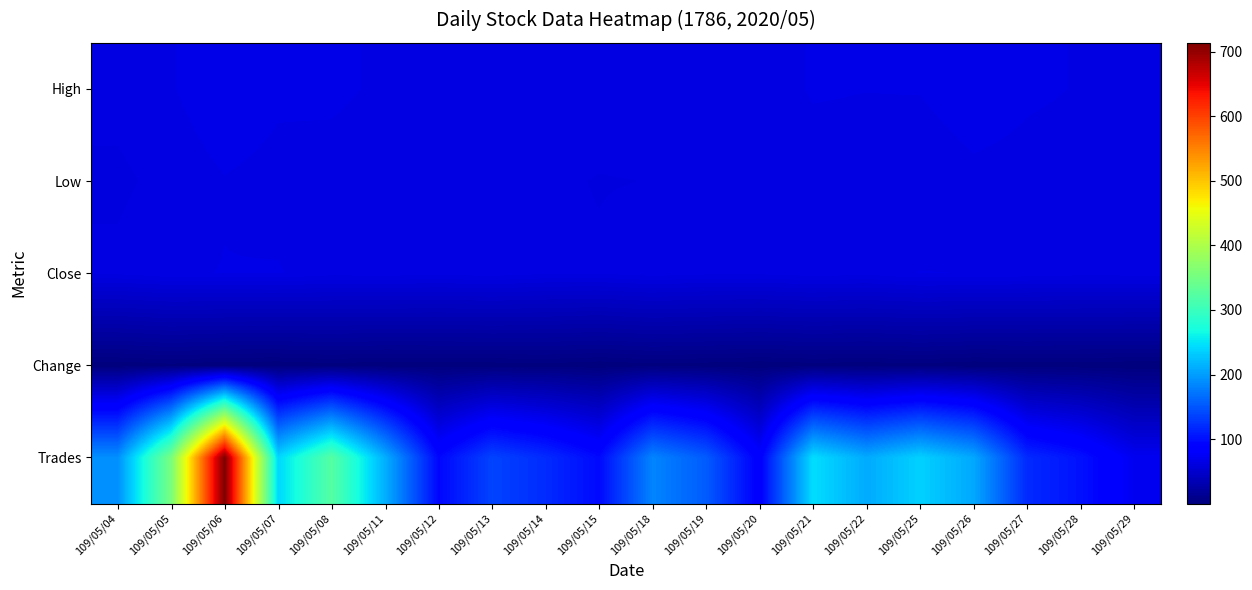

Between 109/05/04 and 109/05/07, which series saw the biggest shift?

Trades